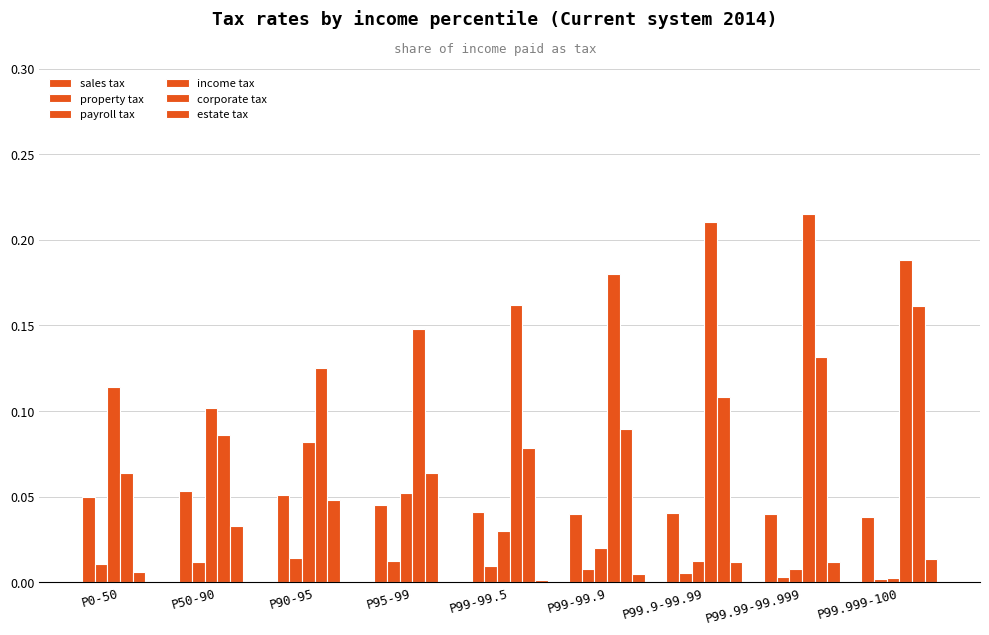

Count the number of data series in this chart.

6